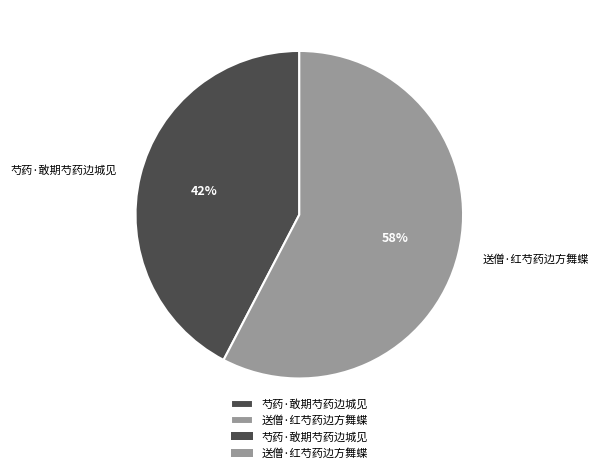

Is it true that 送僧·红芍药边方舞蝶 is 58% of the pie?

True